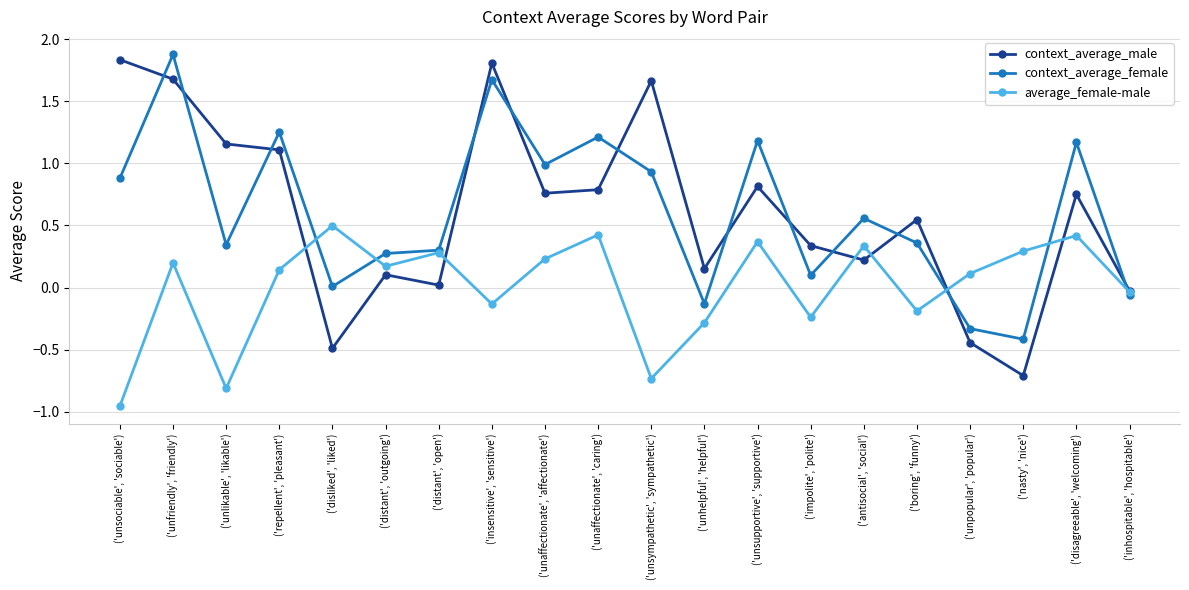

Rank the series at ('boring', 'funny') from highest to lowest value.

context_average_male, context_average_female, average_female-male